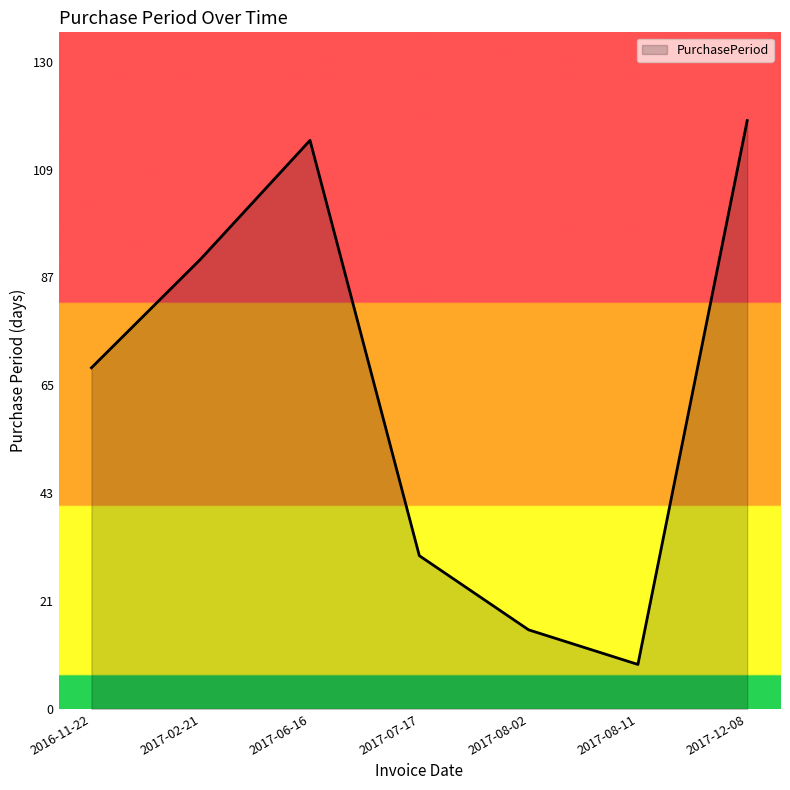

Read the value at 2017-08-02.

16